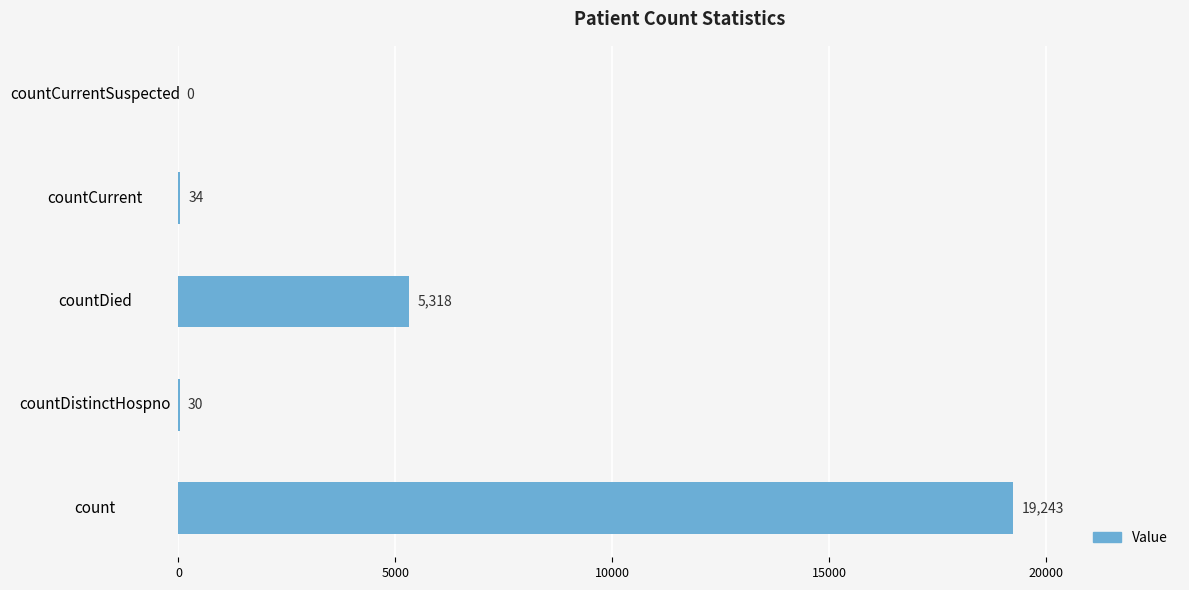

Approximately how many times larger is the value at count compared to countCurrent?

566.0